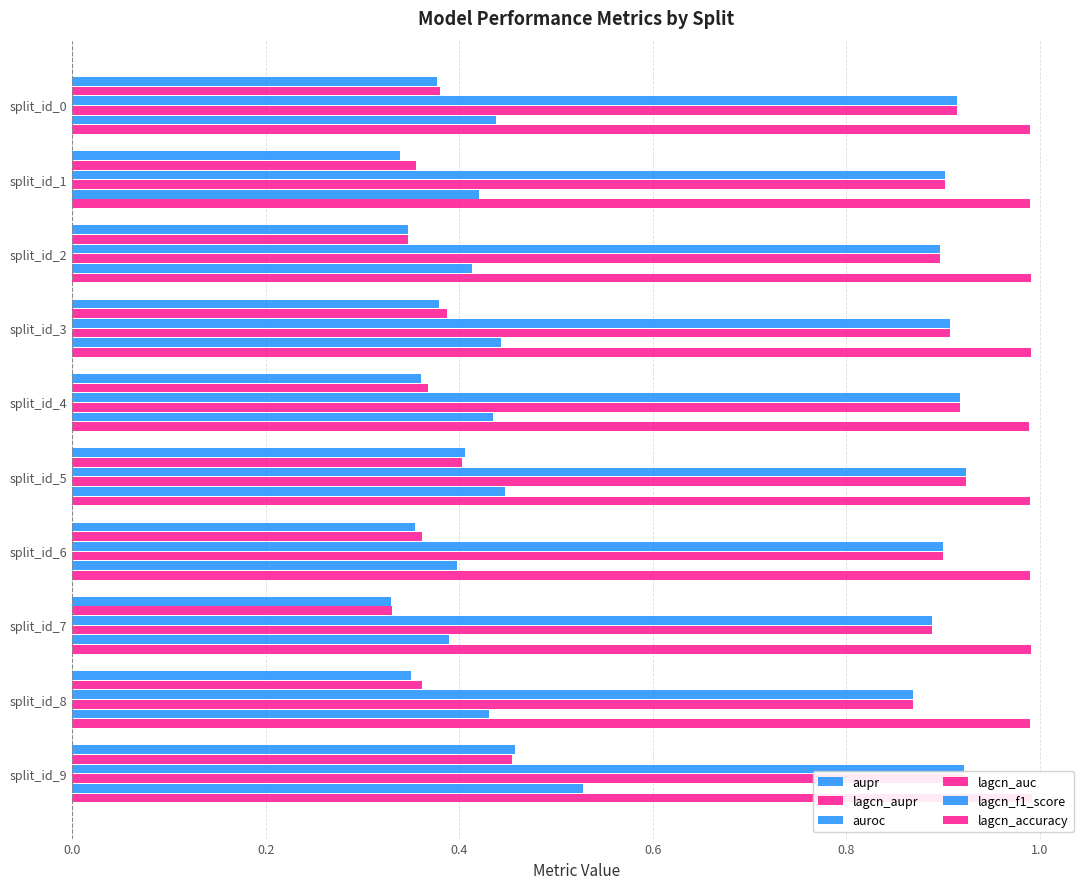

What is the total value across all series at split_id_4?

4.0